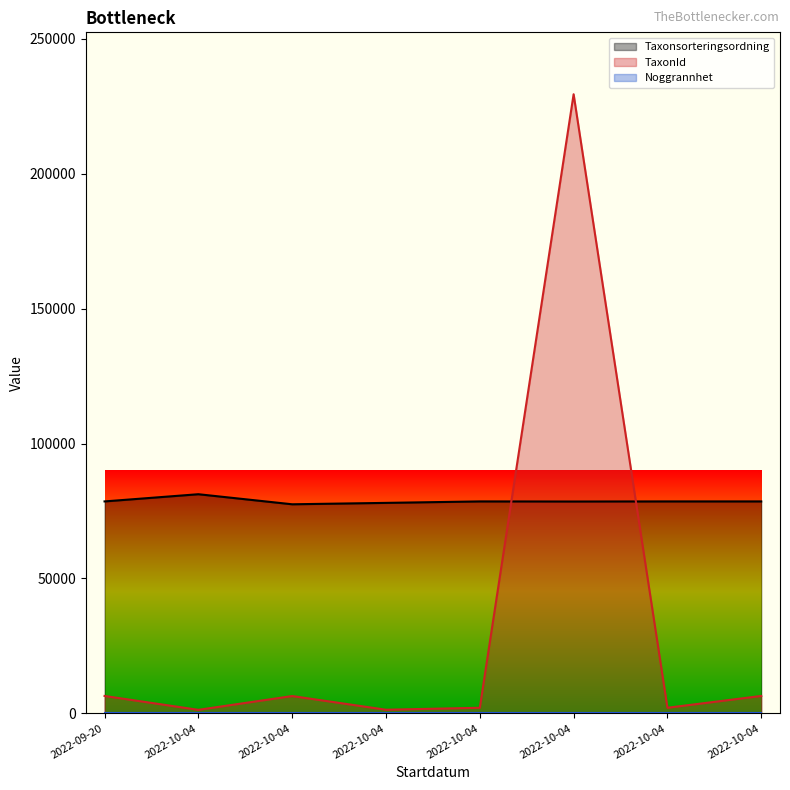

Does the chart display data point markers on the line(s)?

No